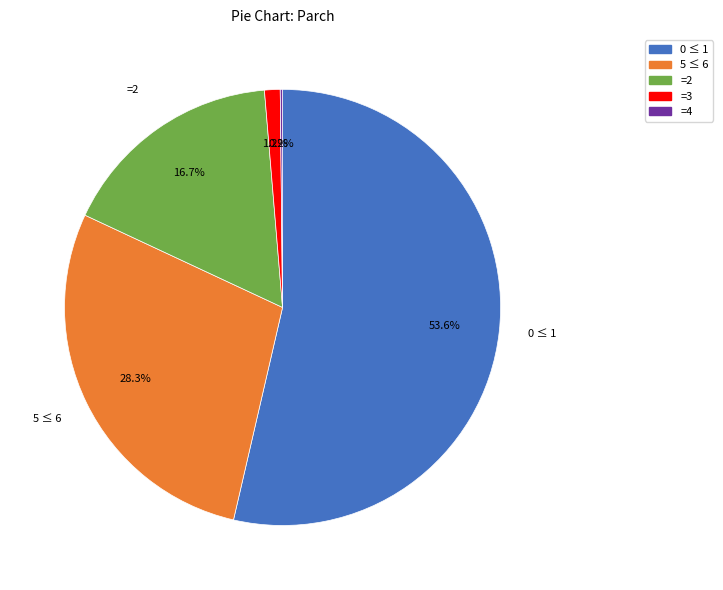

Does any single category account for the majority?

Yes